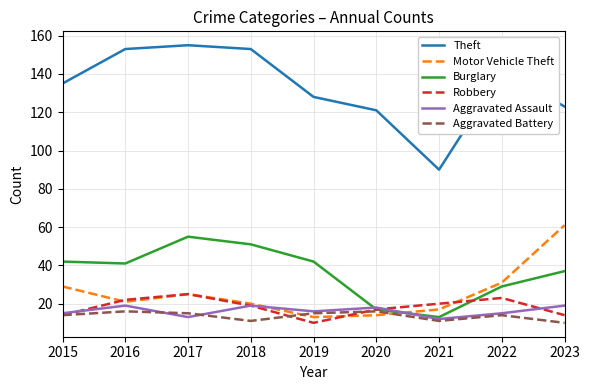

What is the lowest value of the Theft series?

90